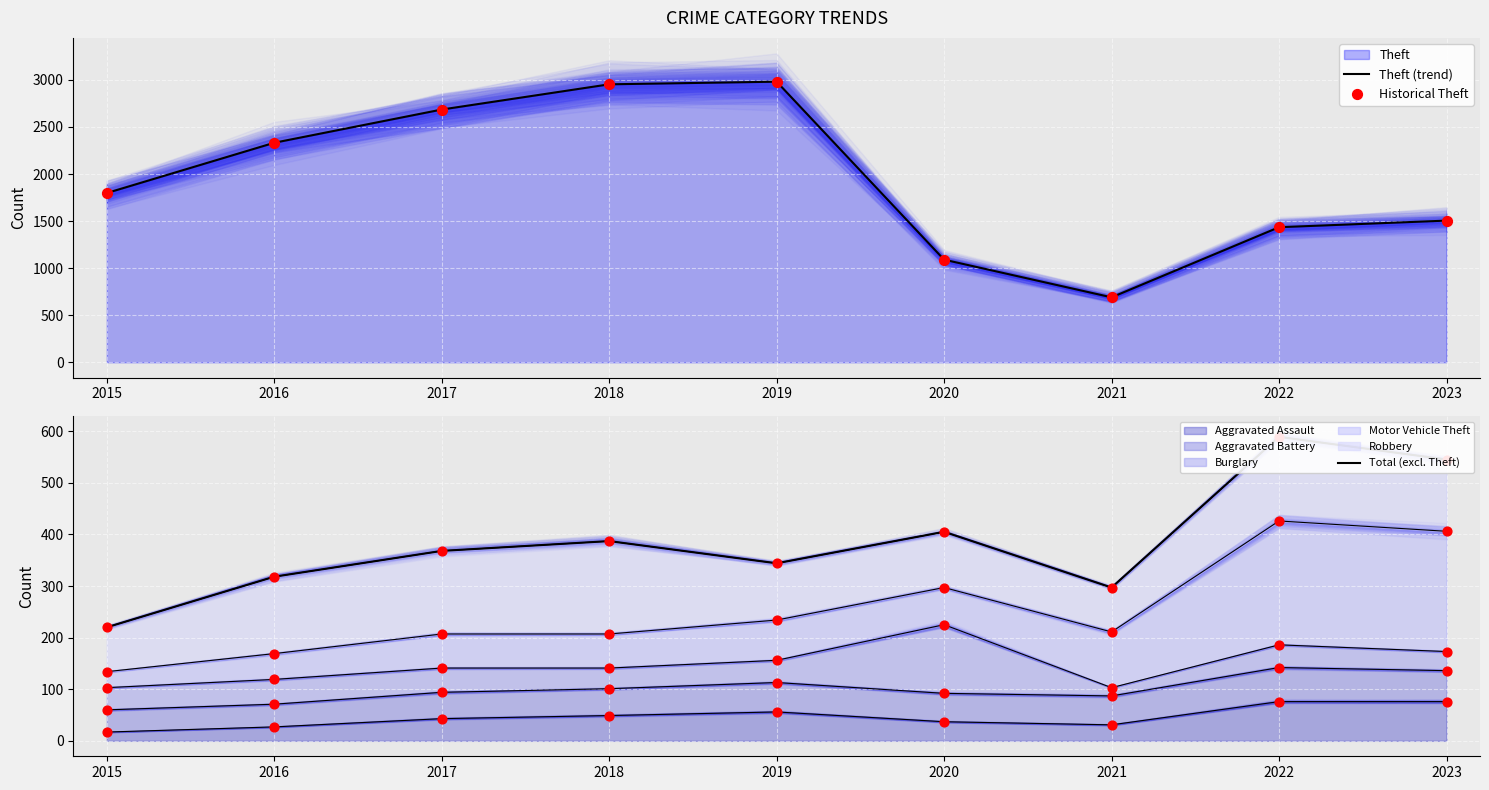

At which category is the sum across all series the highest?

2019